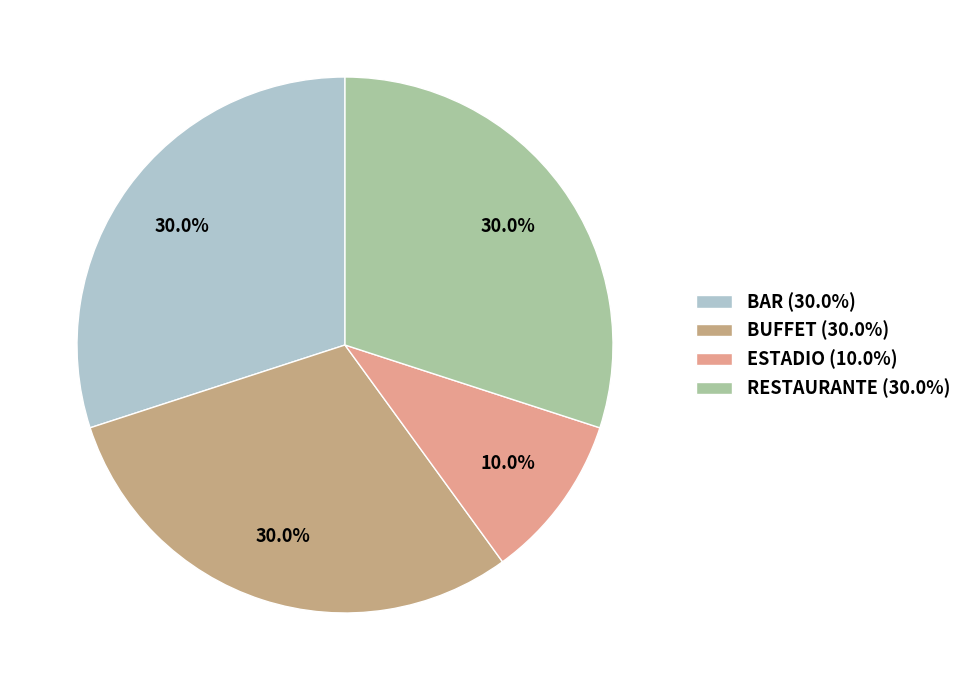

Rank the categories by value from highest to lowest.

BAR, BUFFET, RESTAURANTE, ESTADIO